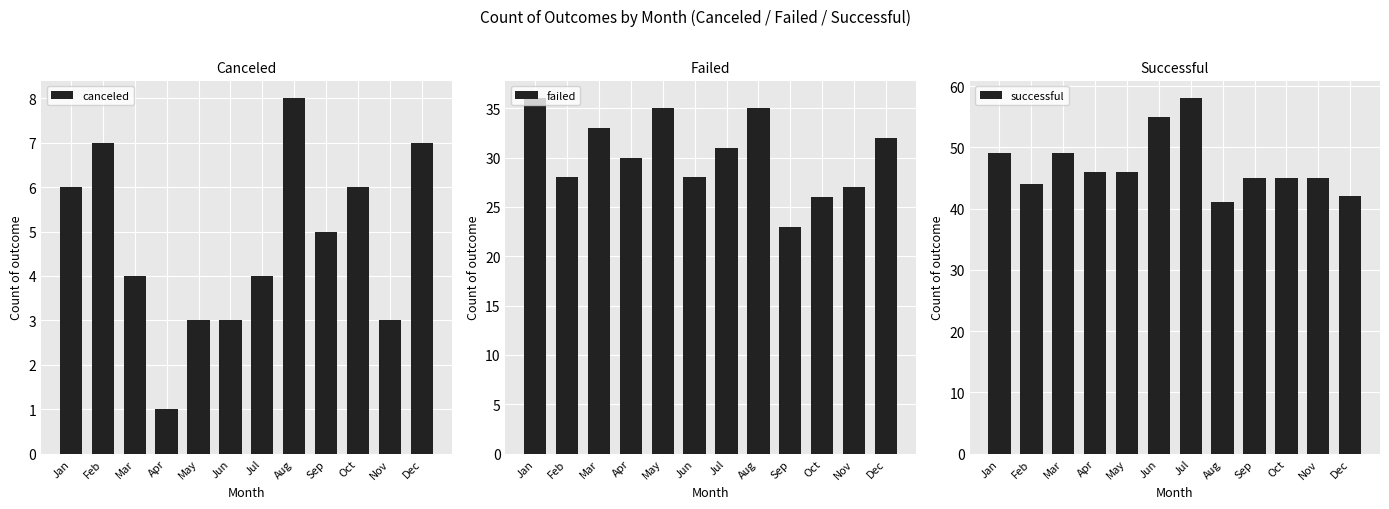

Reading left to right, list all the values displayed in this chart.

canceled: 6	7	4	1	3	3	4	8	5	6	3	7
failed: 36	28	33	30	35	28	31	35	23	26	27	32
successful: 49	44	49	46	46	55	58	41	45	45	45	42